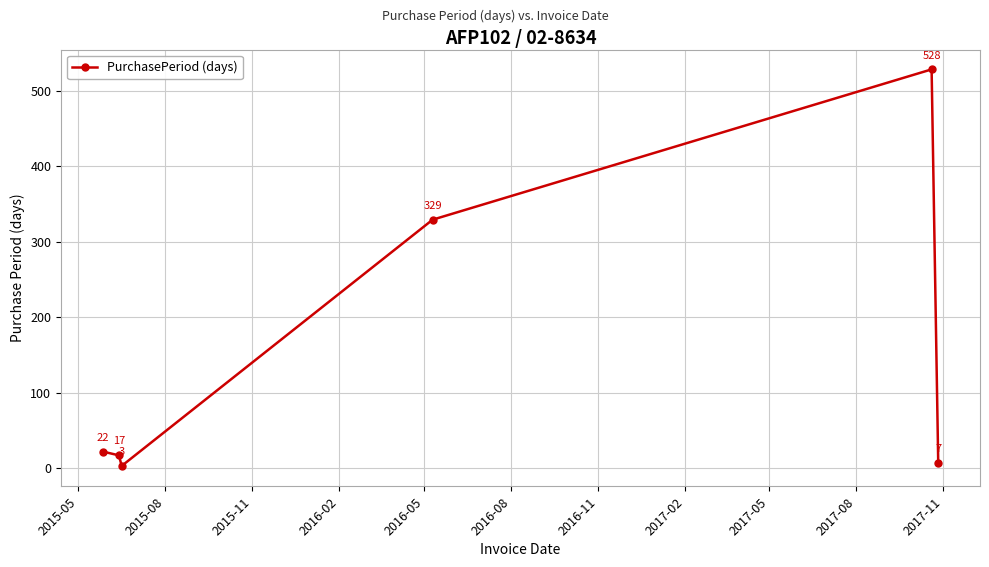

Reading left to right, list all the values displayed in this chart.

22	17	3	329	528	7